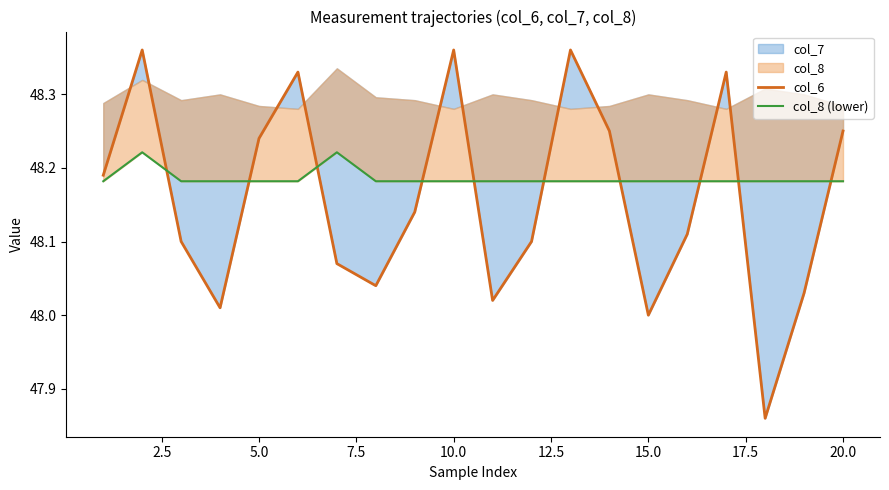

How many times do col_8 (lower) and col_6 cross each other?

10